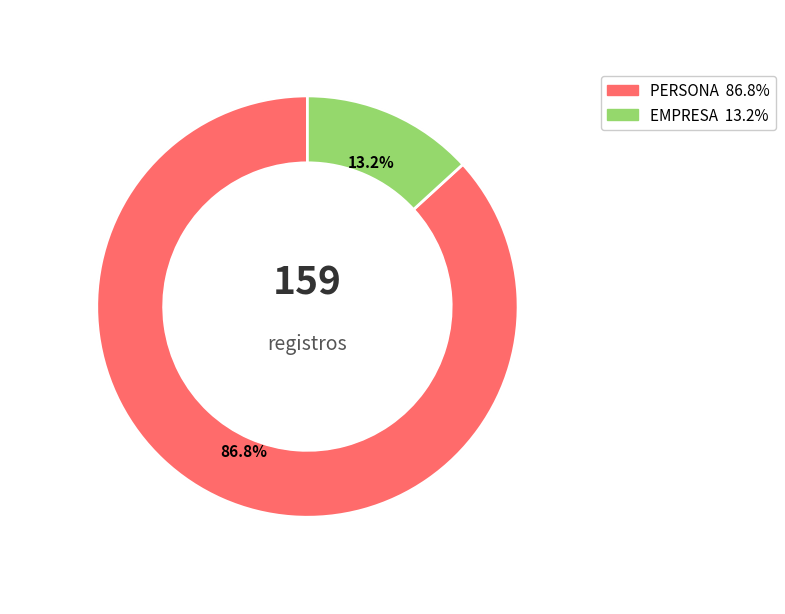

True or false: EMPRESA accounts for 13% of the total.

True